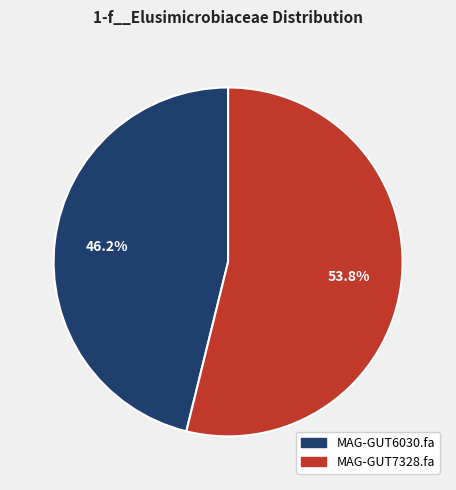

Which category has the smallest portion of the pie?

MAG-GUT6030.fa